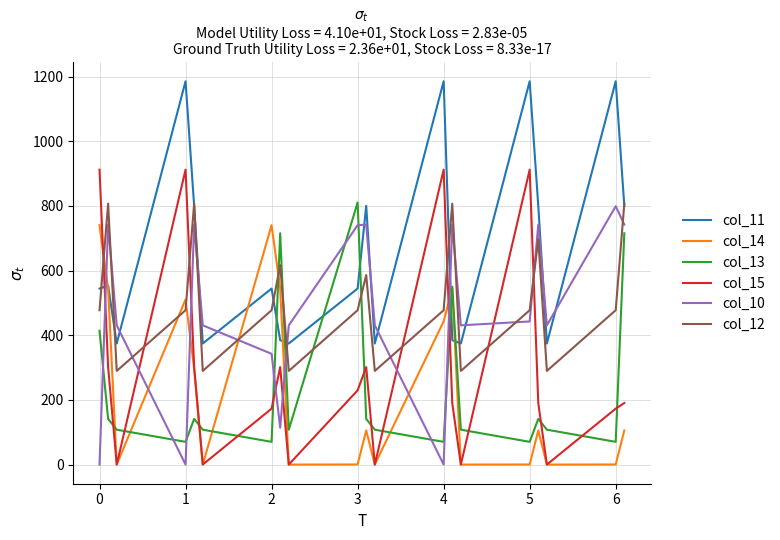

Which series ends up on top after the final intersection of col_10 and col_13?

col_10